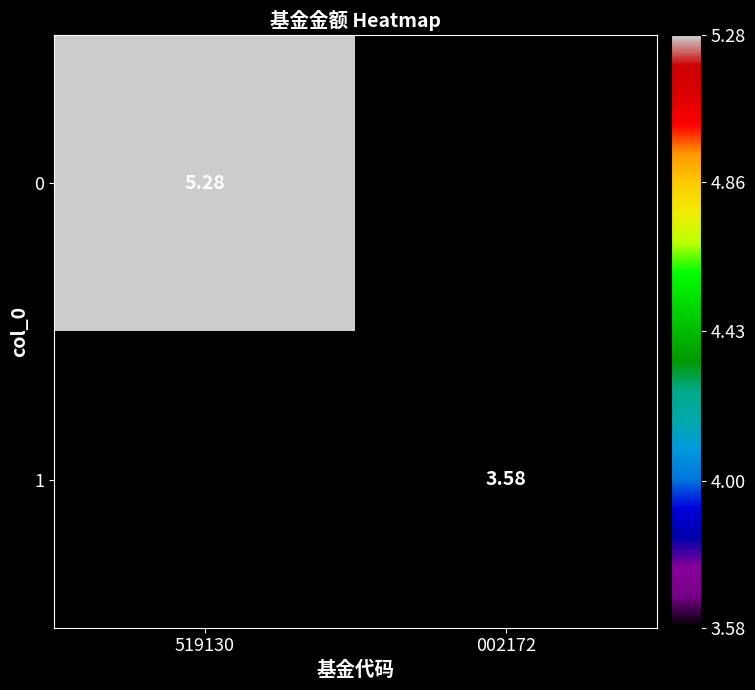

The 0 series shows -2.8 at 002172. True or false?

False